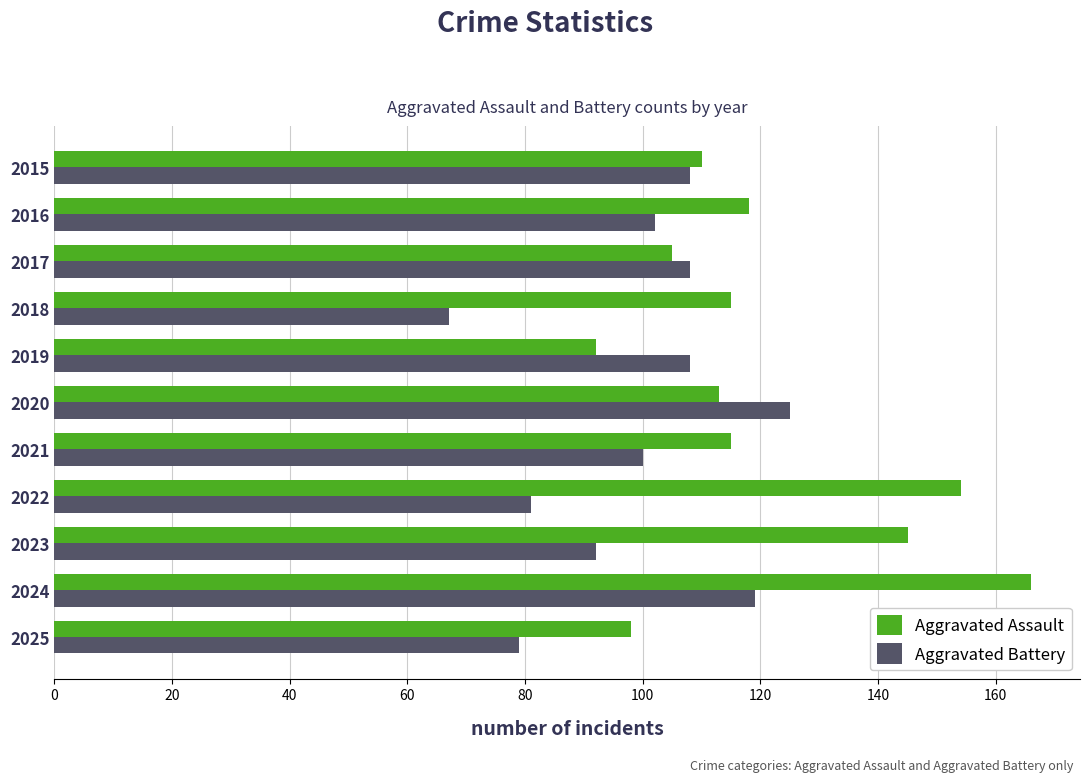

Which series has the largest range (max minus min)?

Aggravated Assault